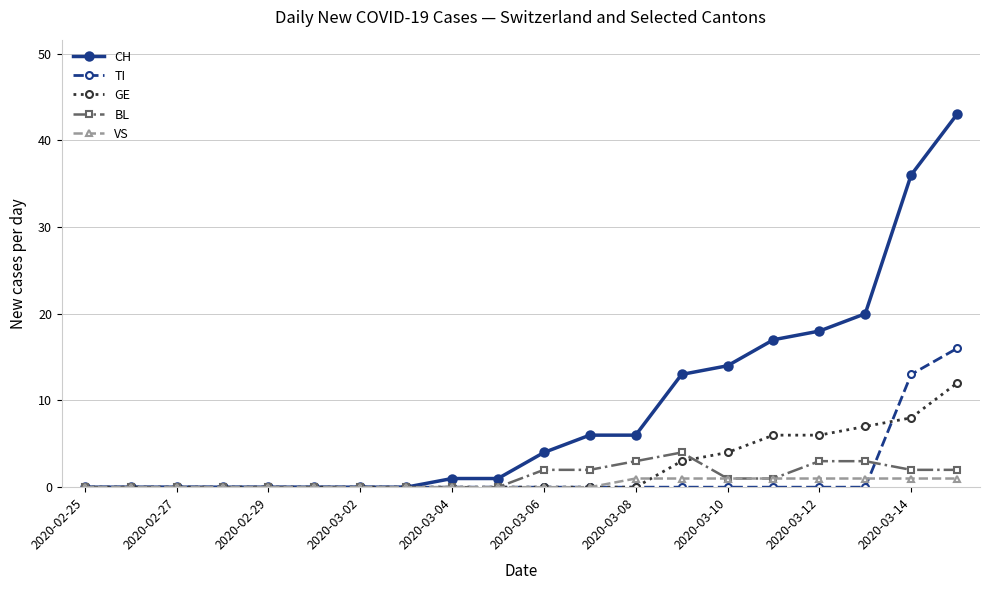

What is the value of the GE point at the 19th from the left?

8